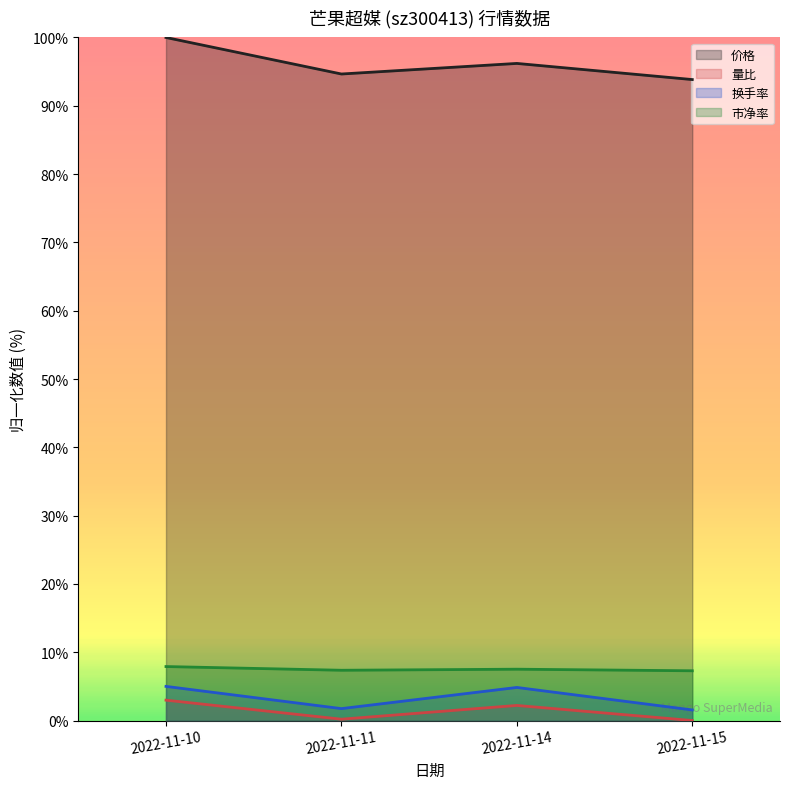

Is it true that 量比 equals 0.0 at 2022-11-15?

True